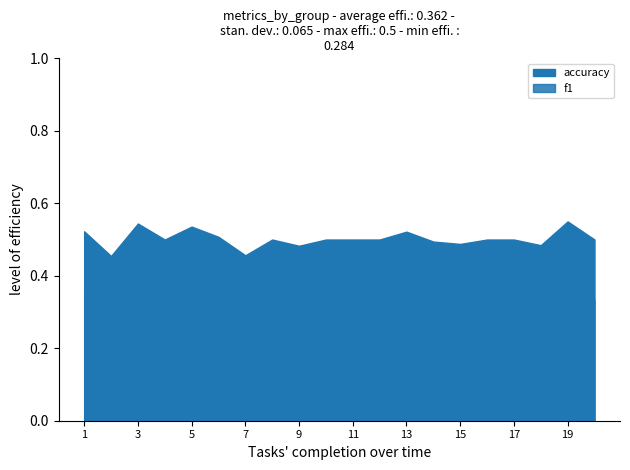

True or false: accuracy and f1 intersect in this chart.

False